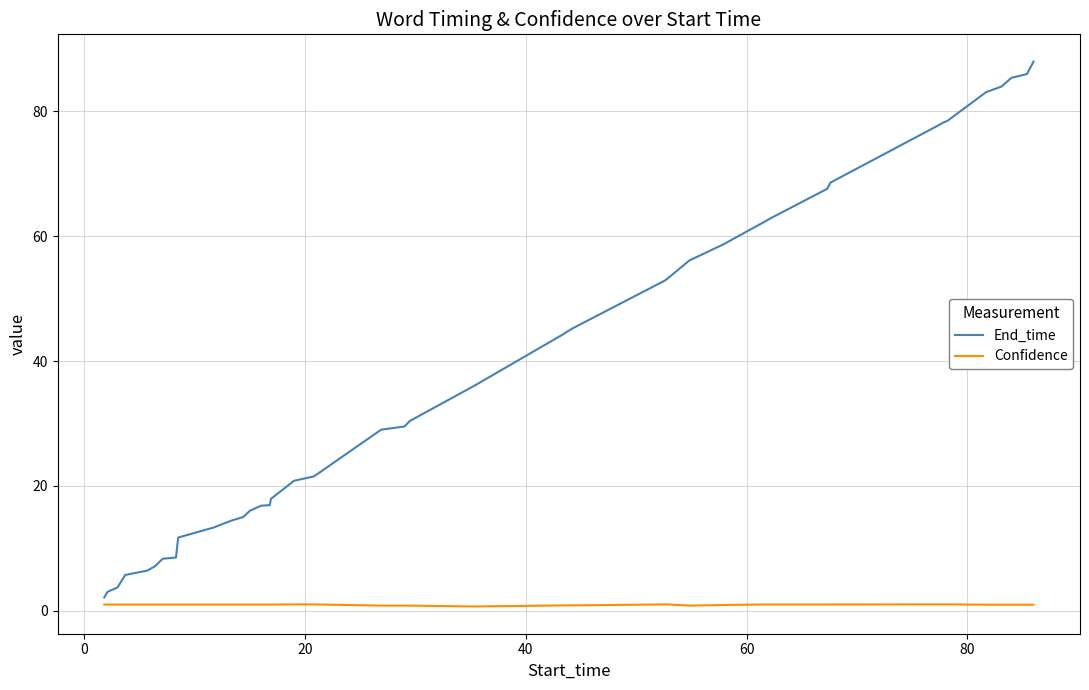

True or false: End_time and Confidence intersect in this chart.

False